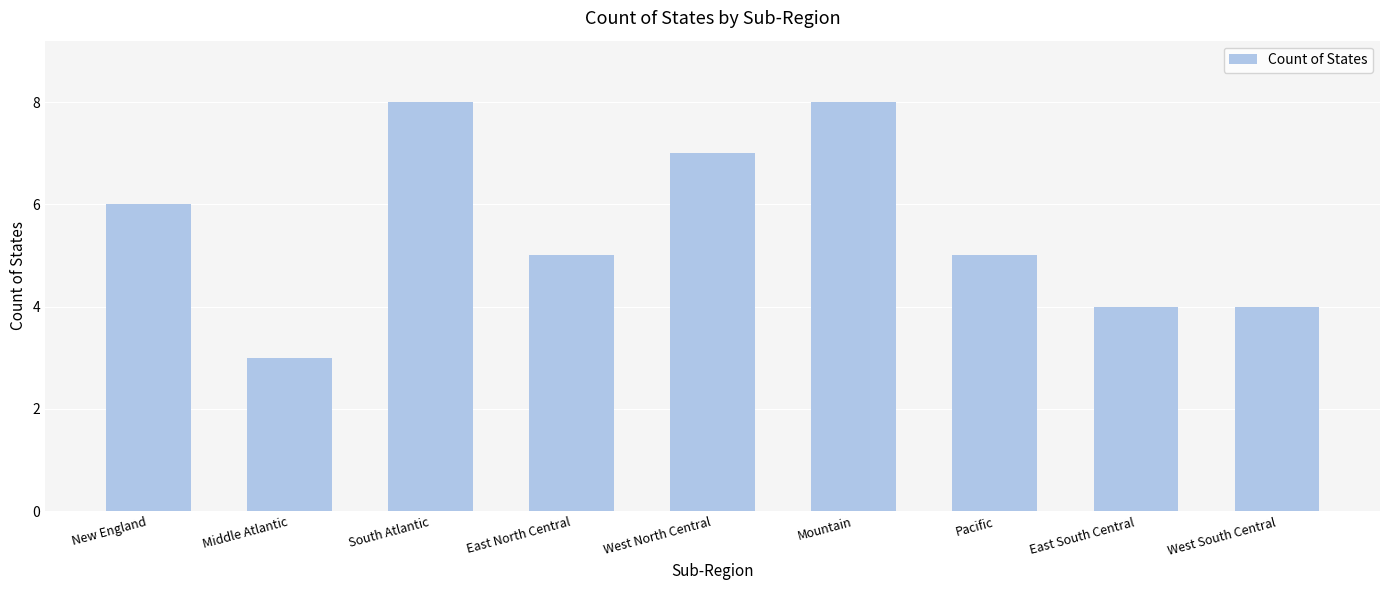

What is the label of the 4th bar from the right?

Mountain